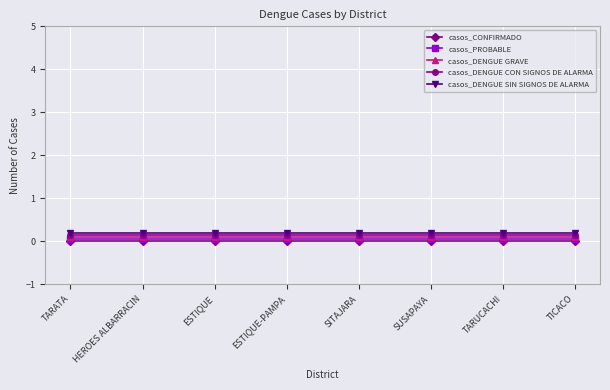

What is the greatest value displayed?

0.2